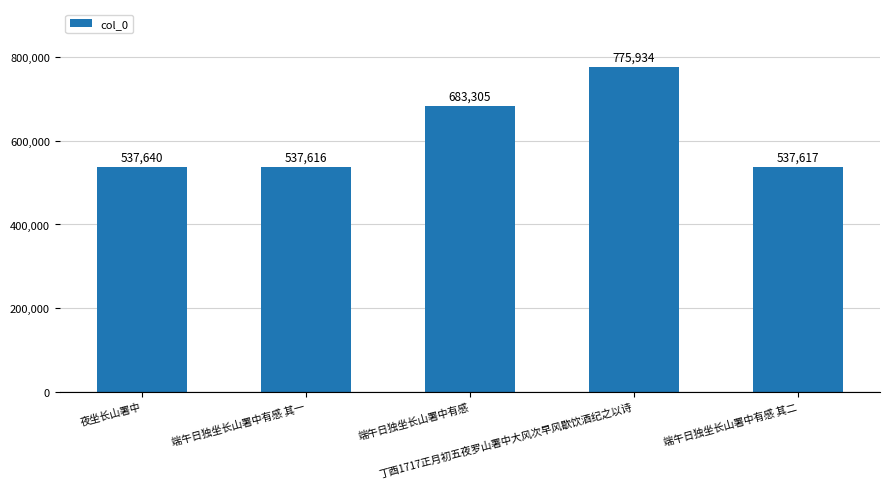

Reading right to left, what are all the values shown in this chart?

端午日独坐长山署中有感 其二=537617	丁酉1717正月初五夜罗山署中大风次早风歇饮酒纪之以诗=775934	端午日独坐长山署中有感=683305	端午日独坐长山署中有感 其一=537616	夜坐长山署中=537640